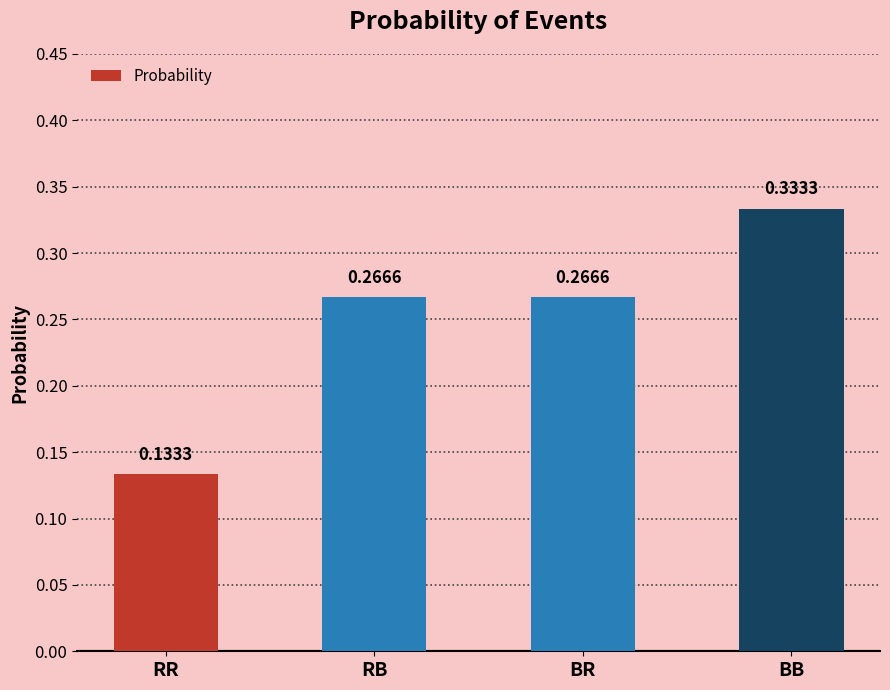

Which category has the highest value across all series?

BB